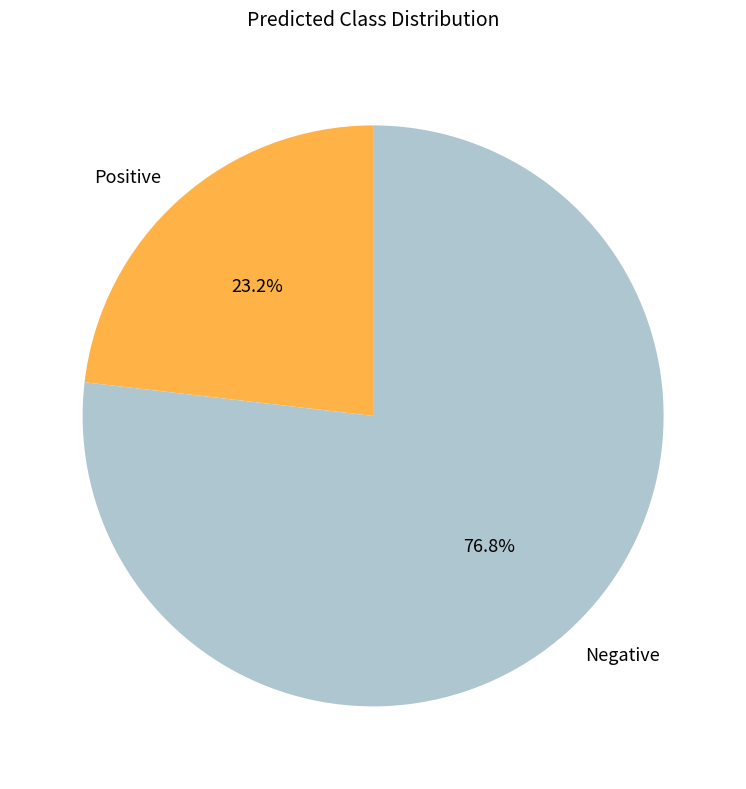

Combined, what portion of the pie is Negative and Positive?

100.0%